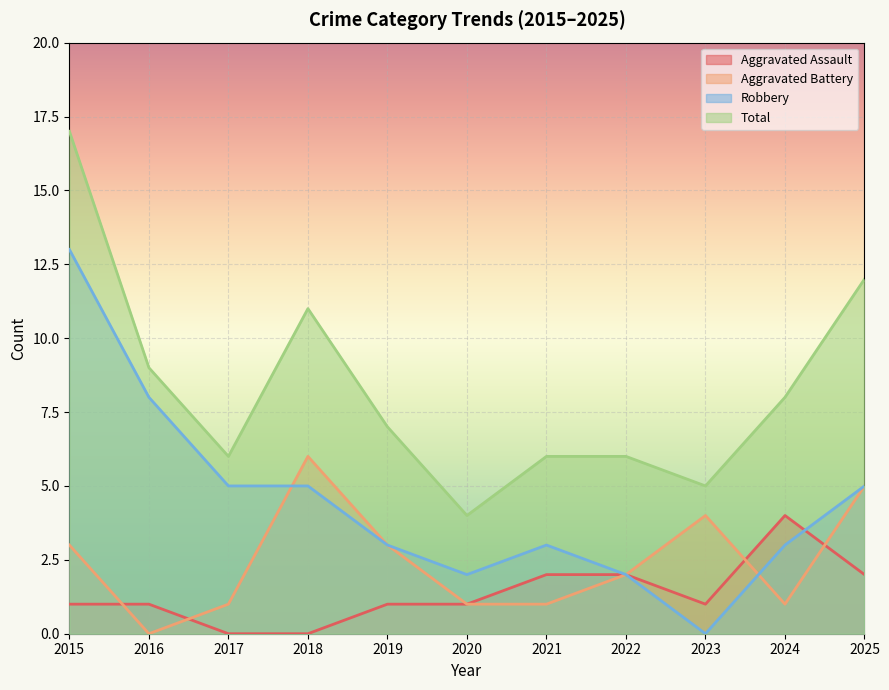

Reading left to right, what are all the values shown in this chart?

Aggravated Assault: 1	1	0	0	1	1	2	2	1	4	2
Aggravated Battery: 3	0	1	6	3	1	1	2	4	1	5
Robbery: 13	8	5	5	3	2	3	2	0	3	5
Total: 17	9	6	11	7	4	6	6	5	8	12